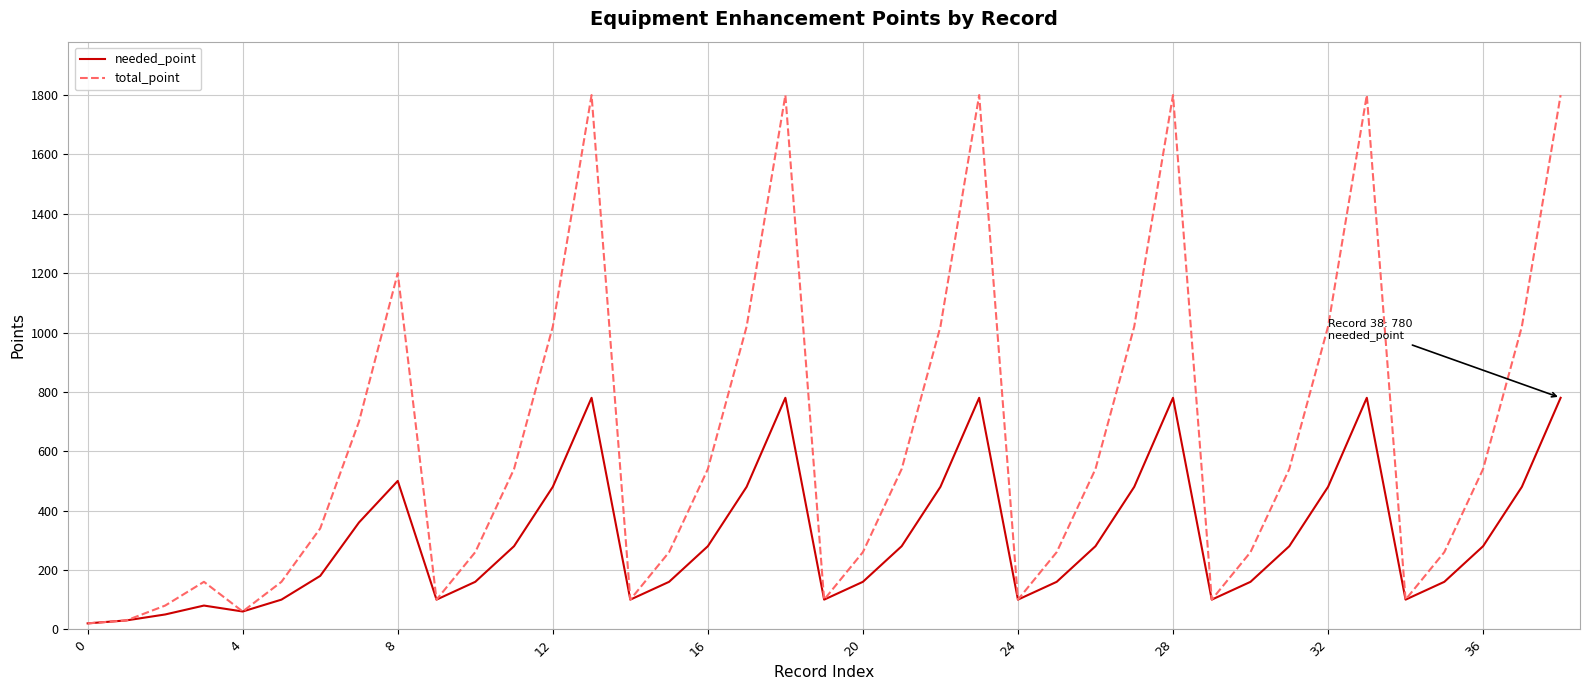

What is the maximum value shown in the chart?

1800